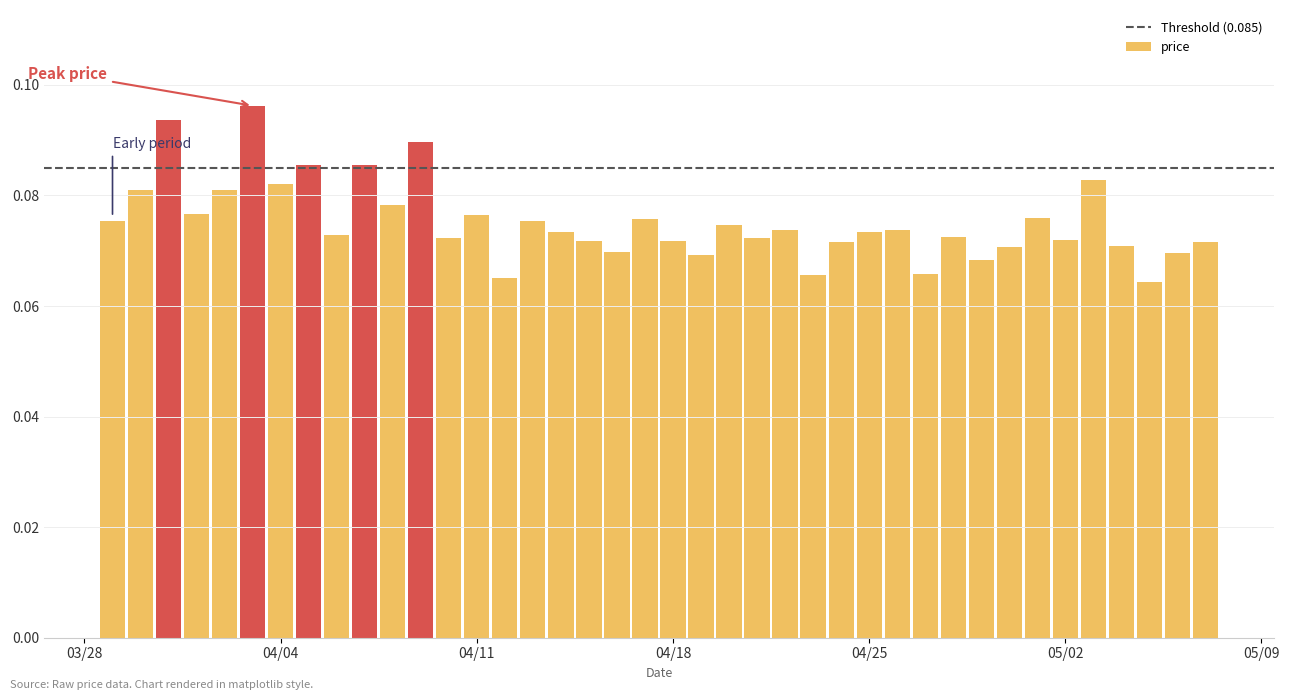

How many values are between 0 and 1?

40